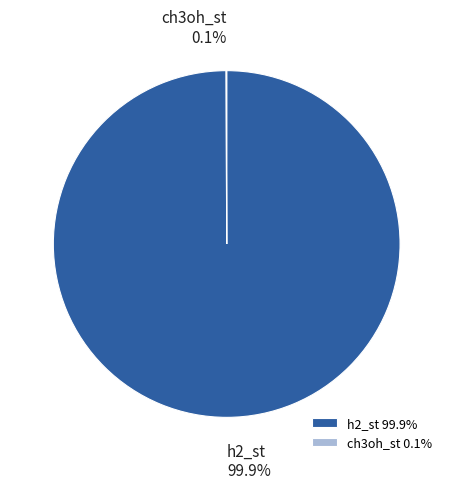

What portion of the pie excludes h2_st?

0.1%